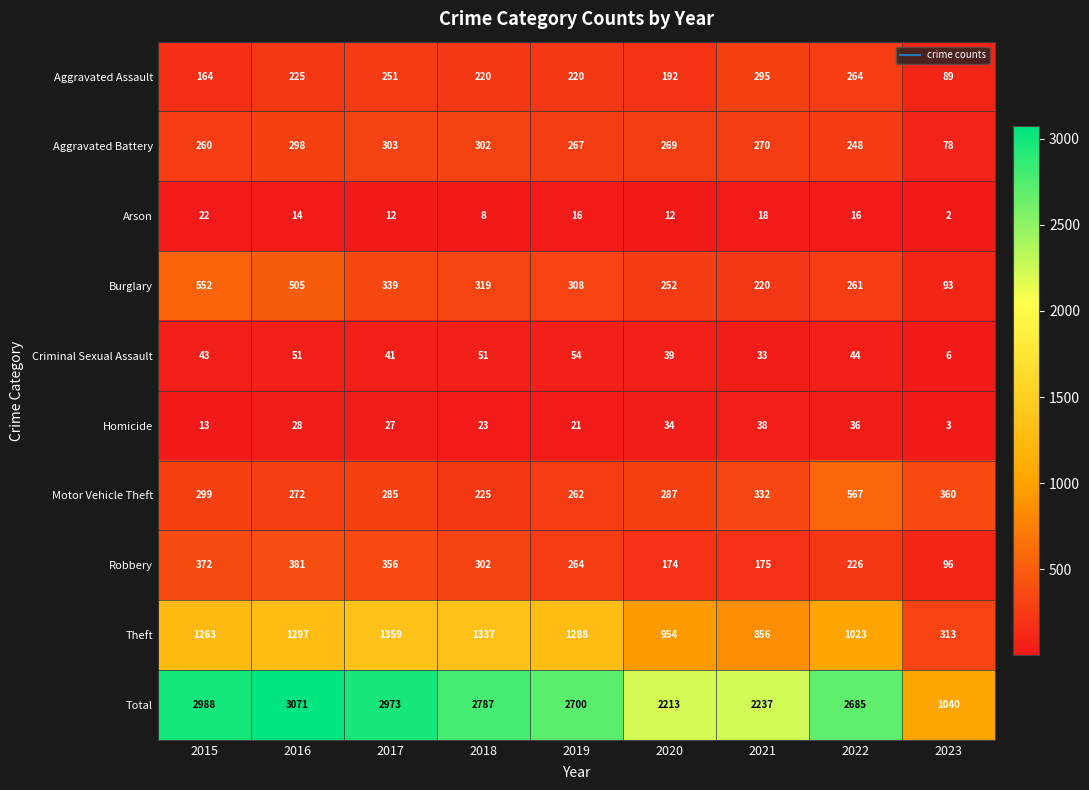

What is the average value of the Criminal Sexual Assault series?

40